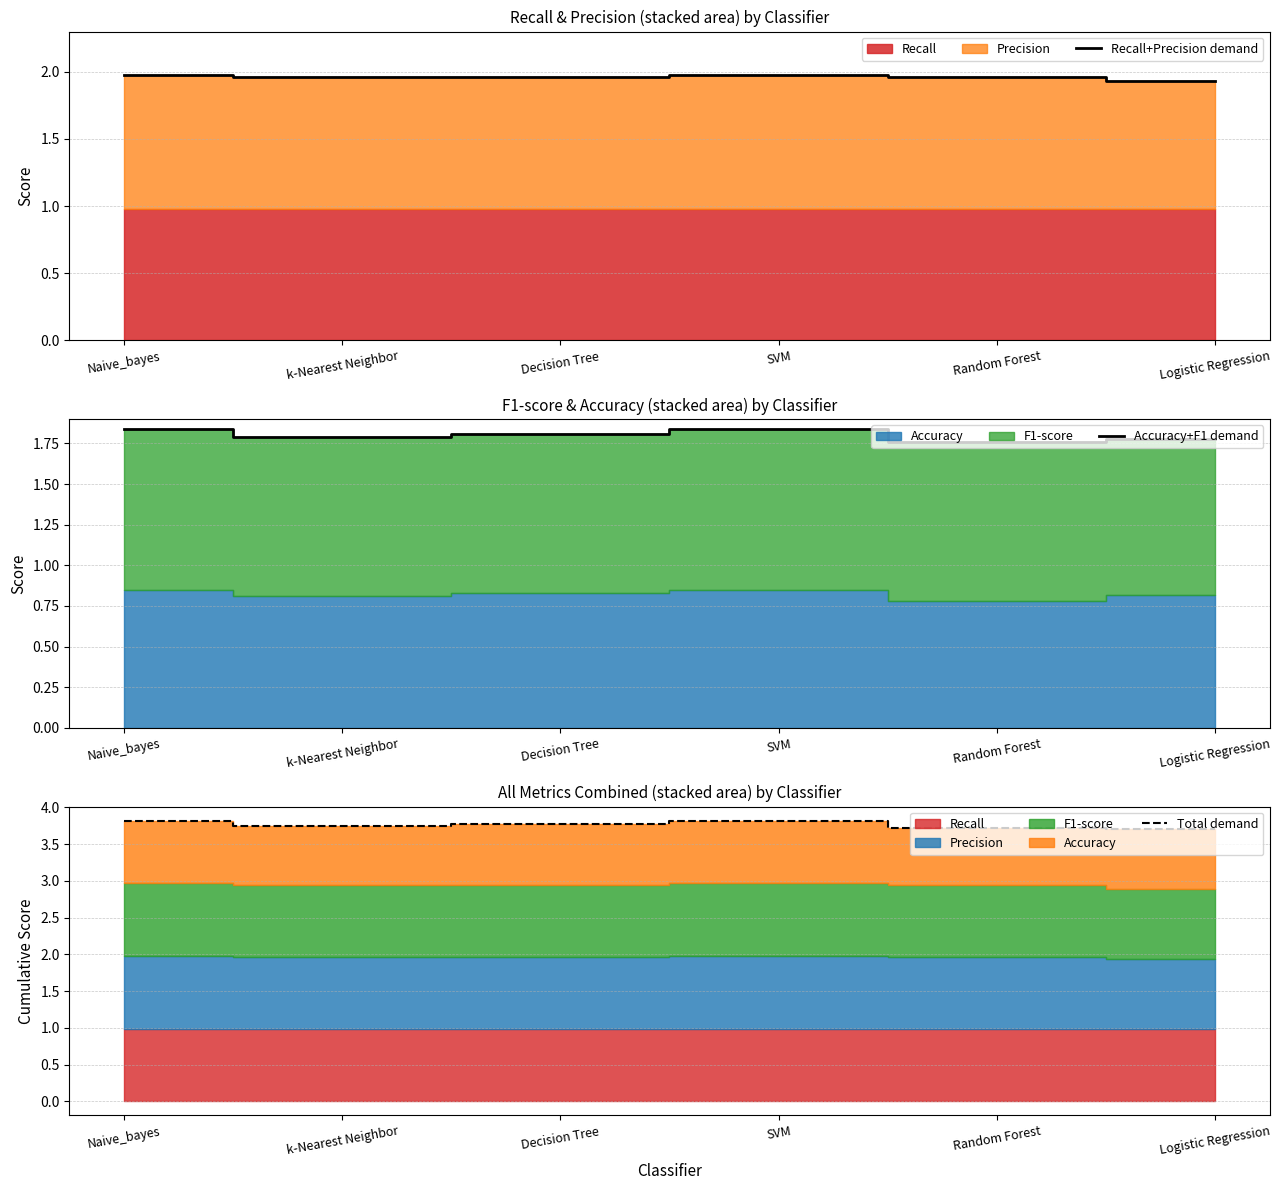

How many interior local peaks does the Recall+Precision demand series have?

1